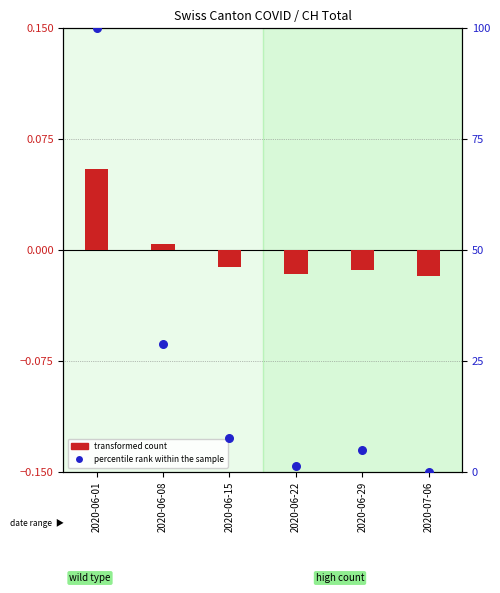

At how many categories does at least one series exceed 42?

1